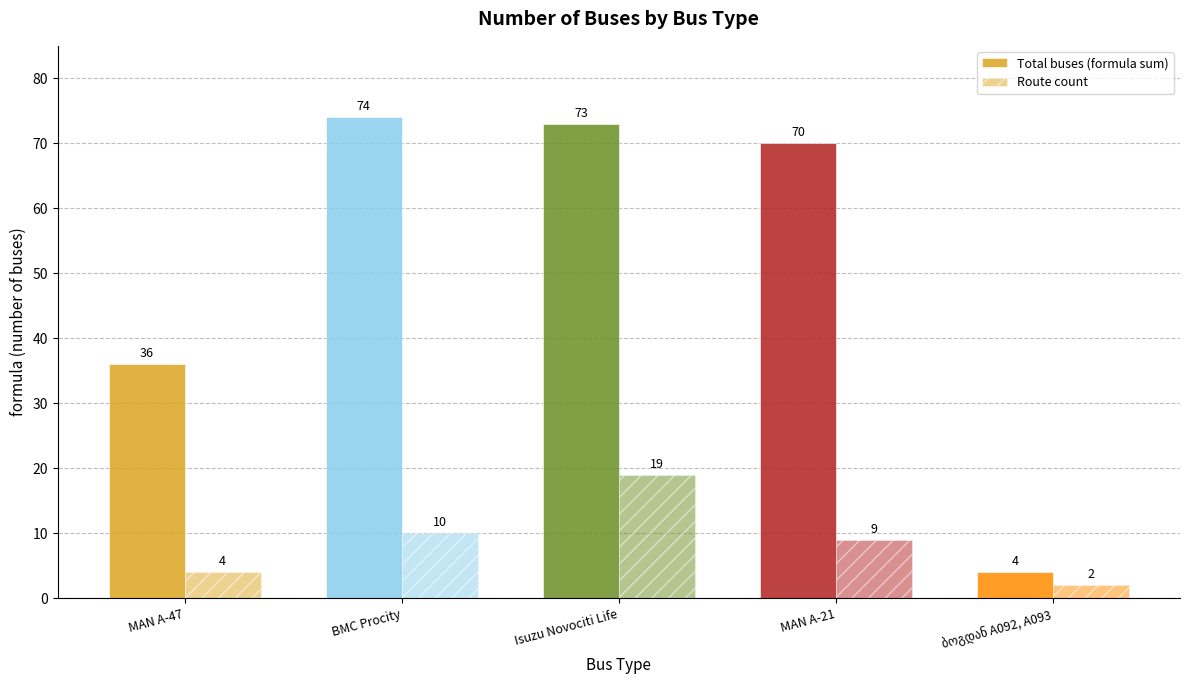

Where does the Route count series first go above 9?

BMC Procity